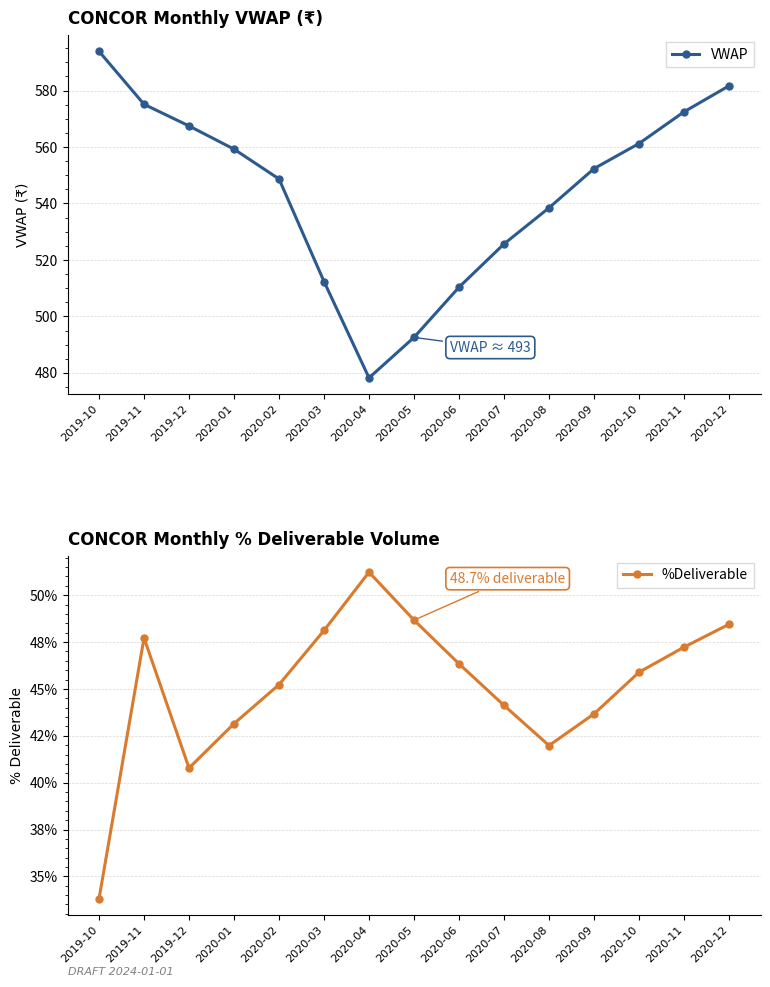

Which series has the widest spread of values?

VWAP